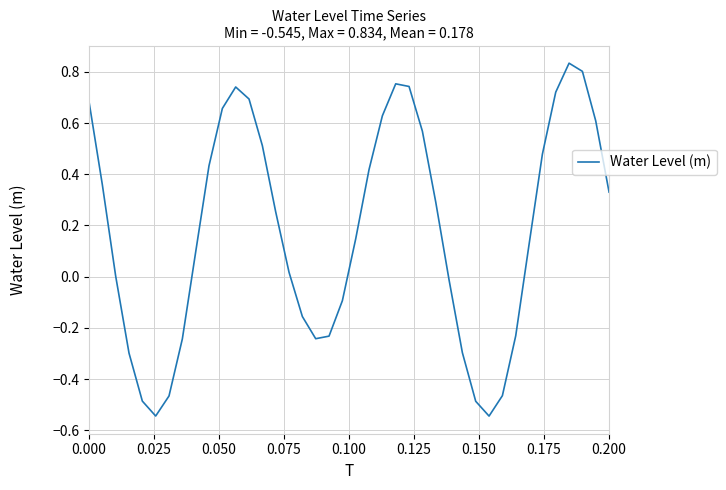

What is the difference between the maximum and minimum values?

1.4